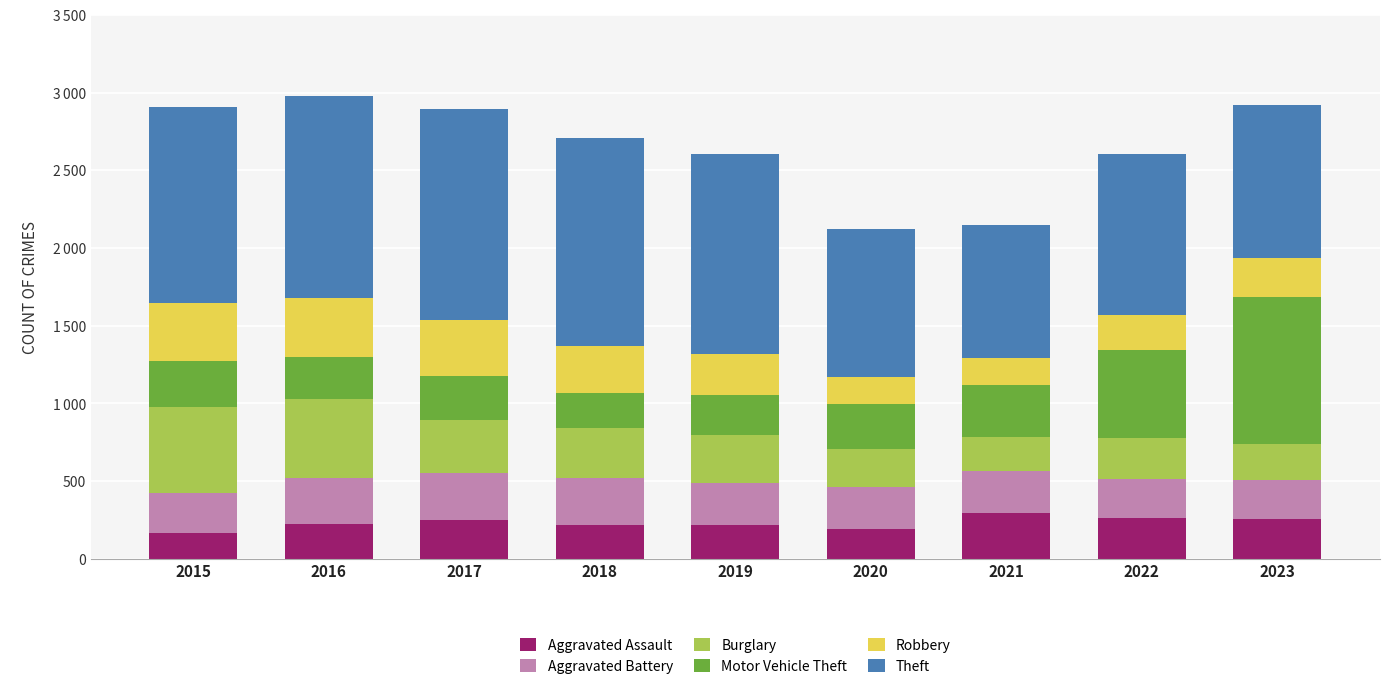

At which label does Motor Vehicle Theft first exceed 287?

2015